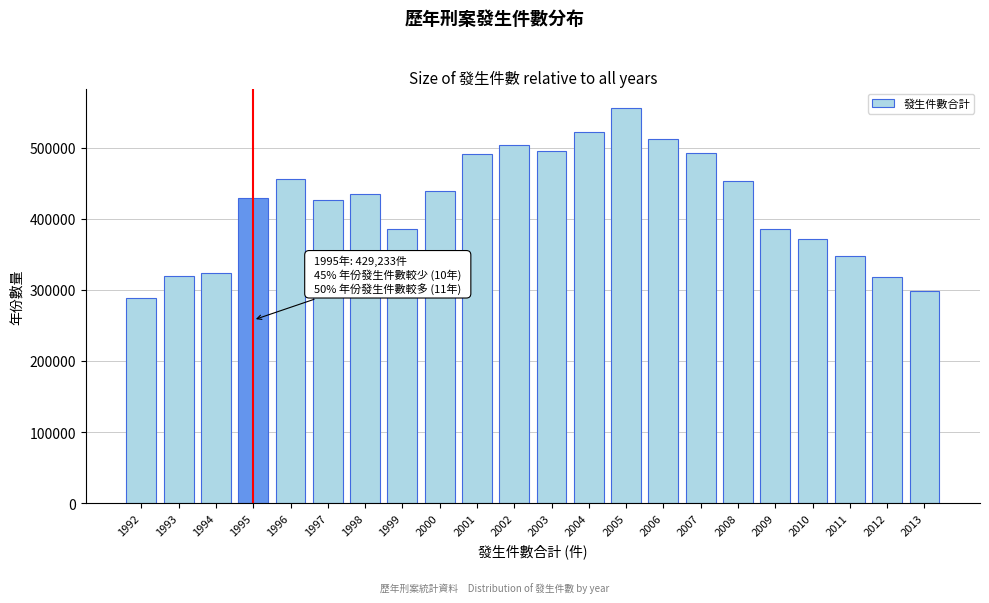

What is the difference between the maximum and minimum values?

266057